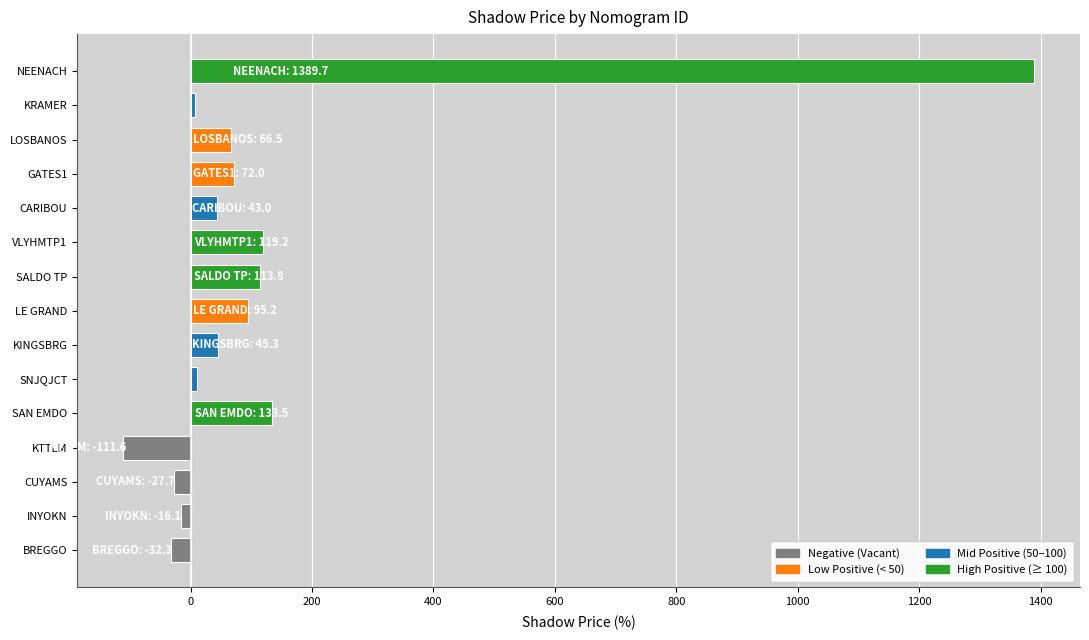

Between SNJQJCT and BREGGO, which is larger?

SNJQJCT